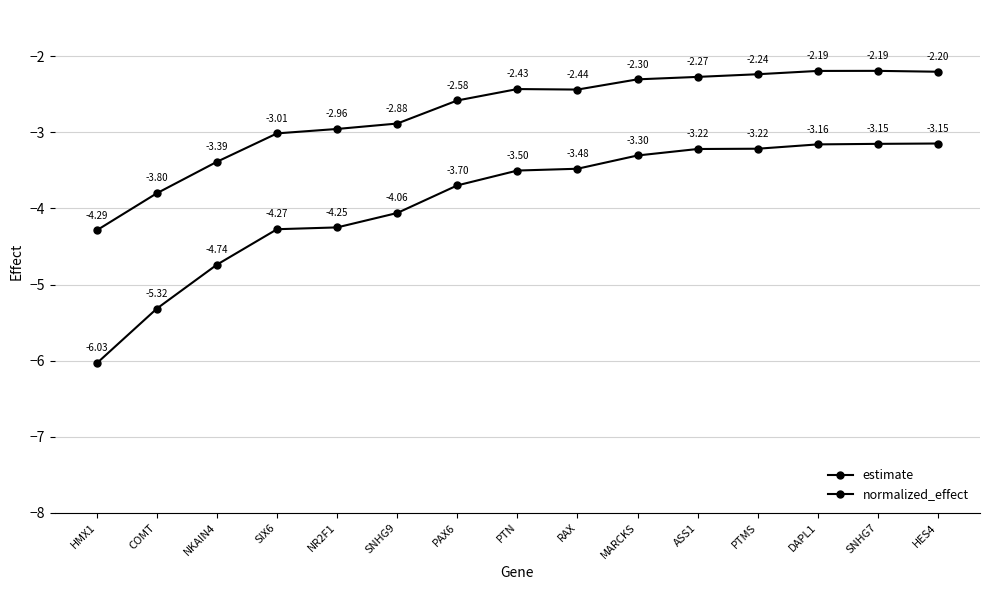

Reading left to right, what are all the values shown in this chart?

estimate: -4.3	-3.8	-3.4	-3.0	-3.0	-2.9	-2.6	-2.4	-2.4	-2.3	-2.3	-2.2	-2.2	-2.2	-2.2
normalized_effect: -6.0	-5.3	-4.7	-4.3	-4.2	-4.1	-3.7	-3.5	-3.5	-3.3	-3.2	-3.2	-3.2	-3.2	-3.1